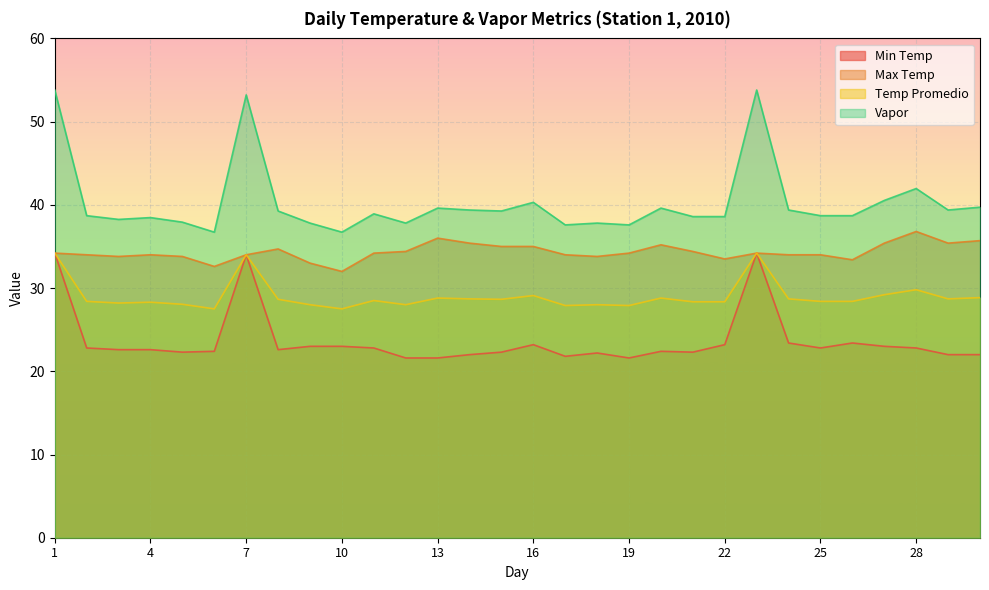

True or false: Temp Promedio and Vapor cross at least once.

False